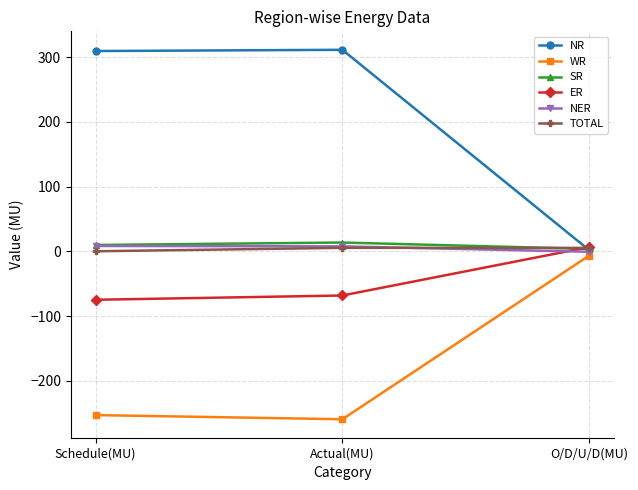

How many series are shown in this chart?

6